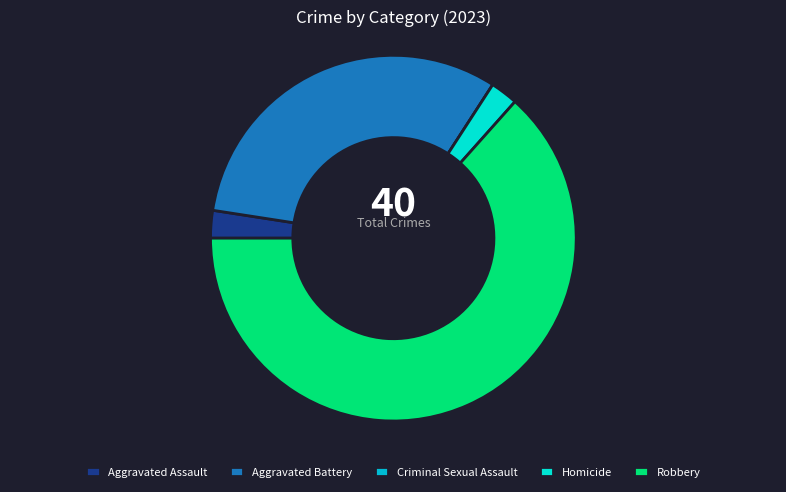

Which category has the biggest portion of the pie?

Robbery